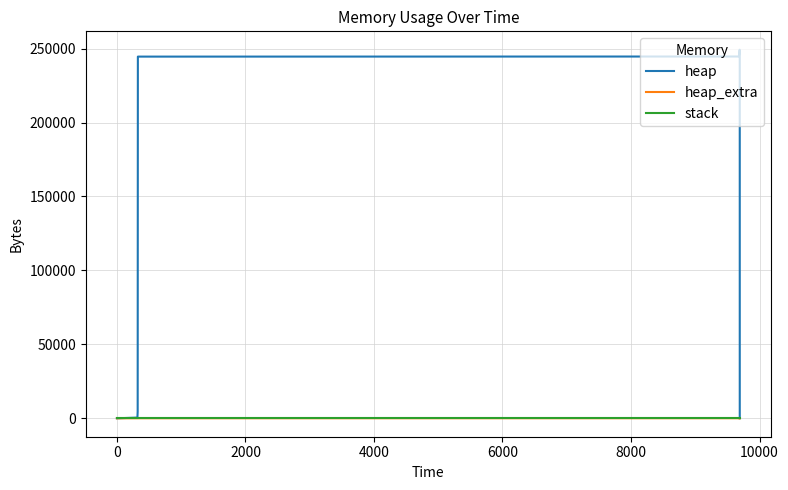

What is the difference between the highest and lowest values at 0?

472